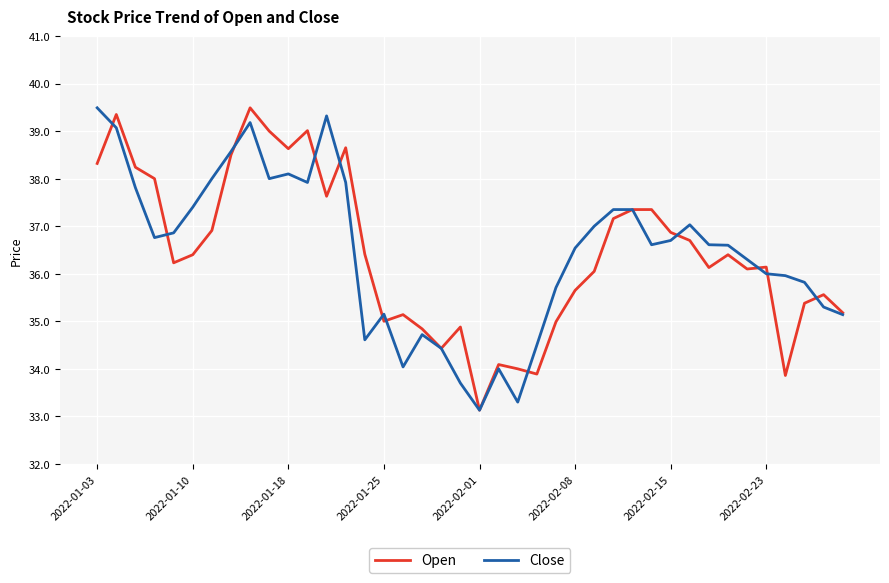

What is the lowest value of the Close series?

33.1